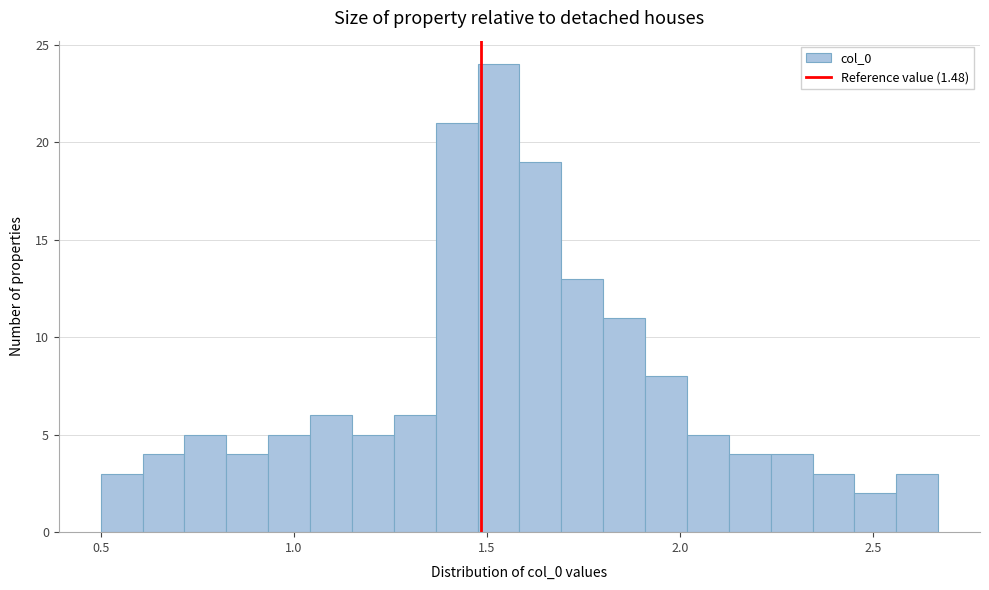

Around what value on the x-axis is the tallest bar? Give the approximate position of its centre, as read against the axis.

1.55